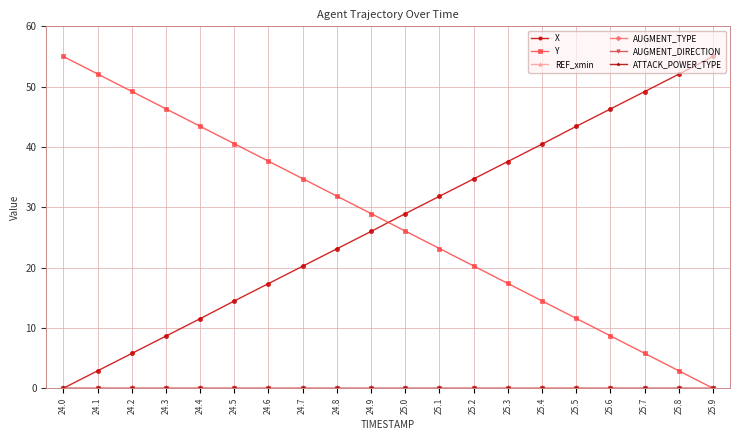

Is this an area chart (filled region under the line)?

No